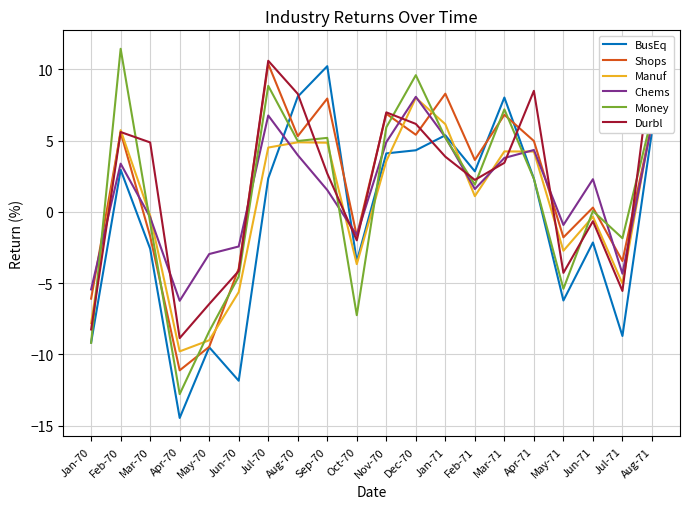

At Aug-70, list the series in order from largest to smallest.

Durbl, BusEq, Shops, Money, Manuf, Chems